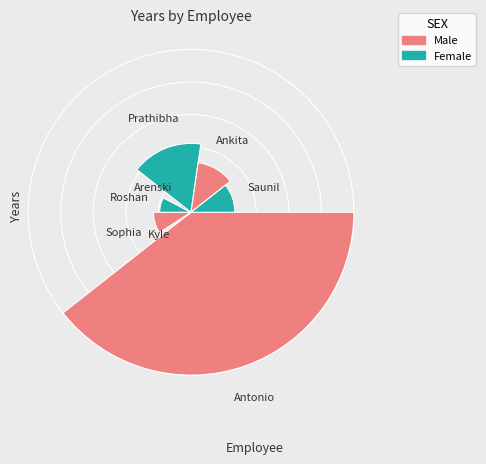

To the nearest percent, what is the difference between the largest and smallest slice percentages?

38%